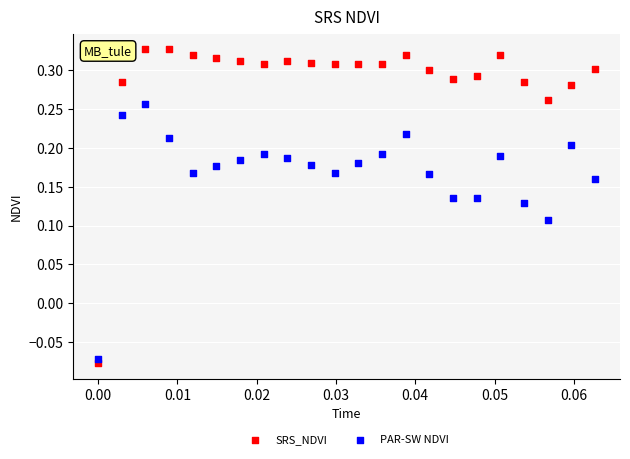

Across all data points, what is the range of Y values (max minus min)?

0.4